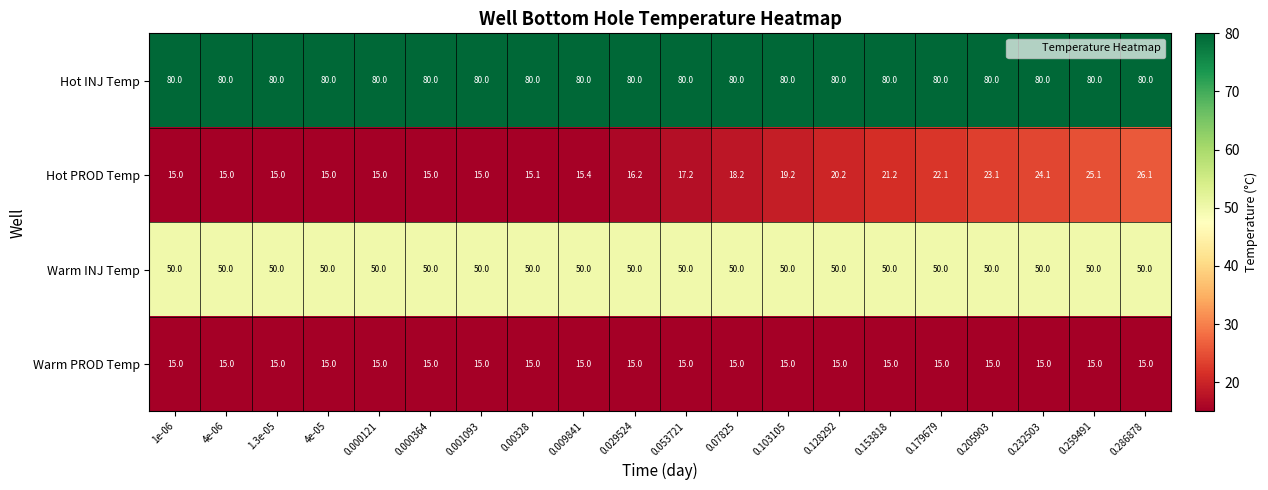

Which series has the widest spread of values?

Hot PROD Temp